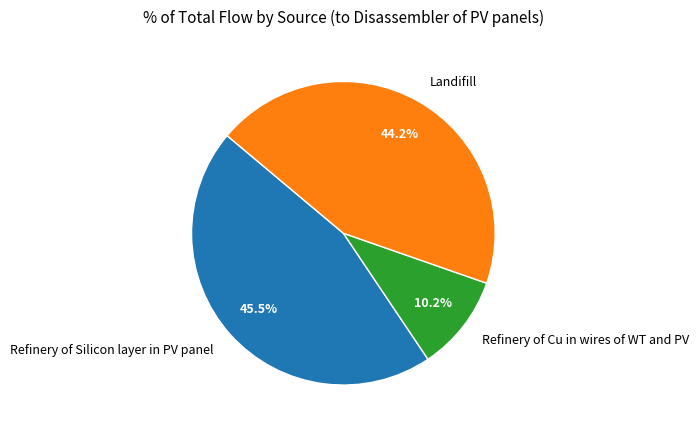

Count the number of slices in the pie.

3